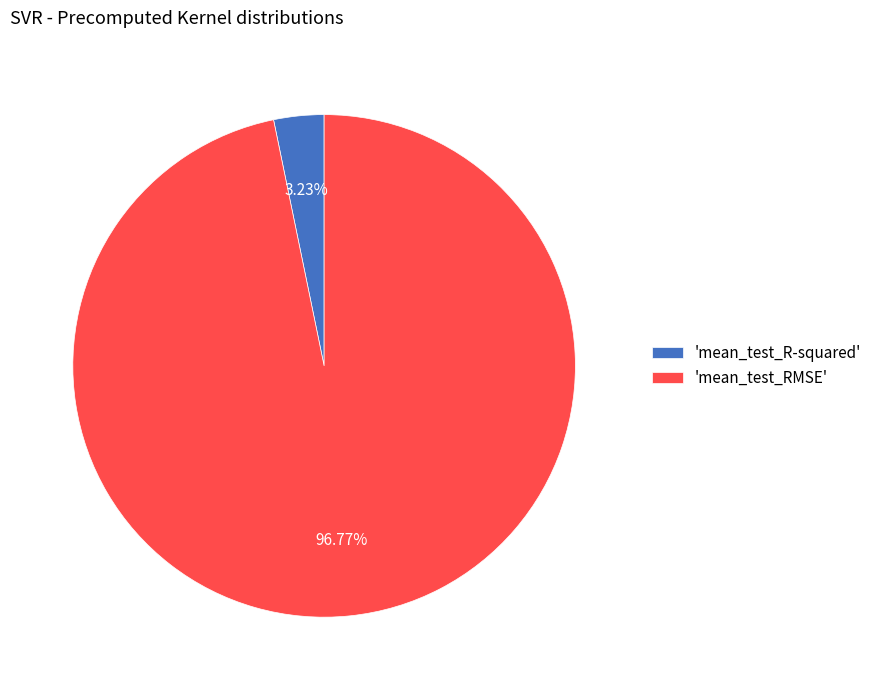

Rank the categories by value from lowest to highest.

'mean_test_R-squared', 'mean_test_RMSE'